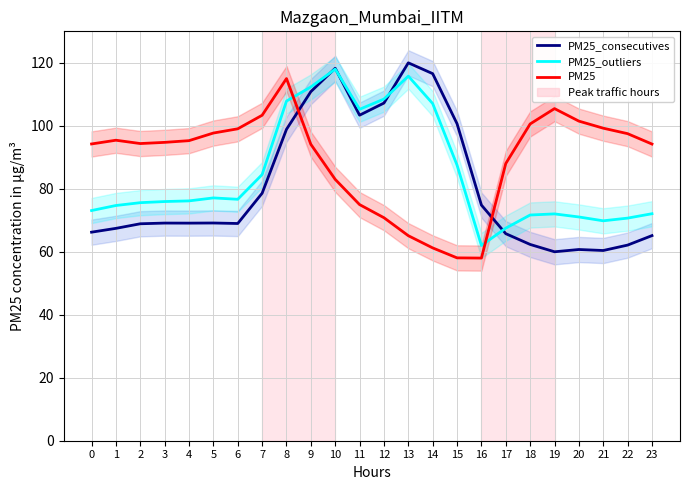

At which label is PM25_outliers closest to 90?

15